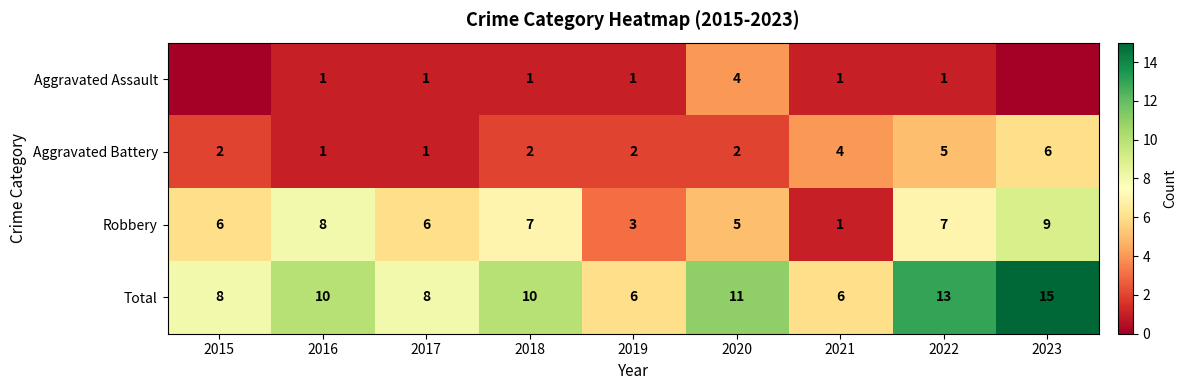

At which category is the sum across all series the highest?

2023